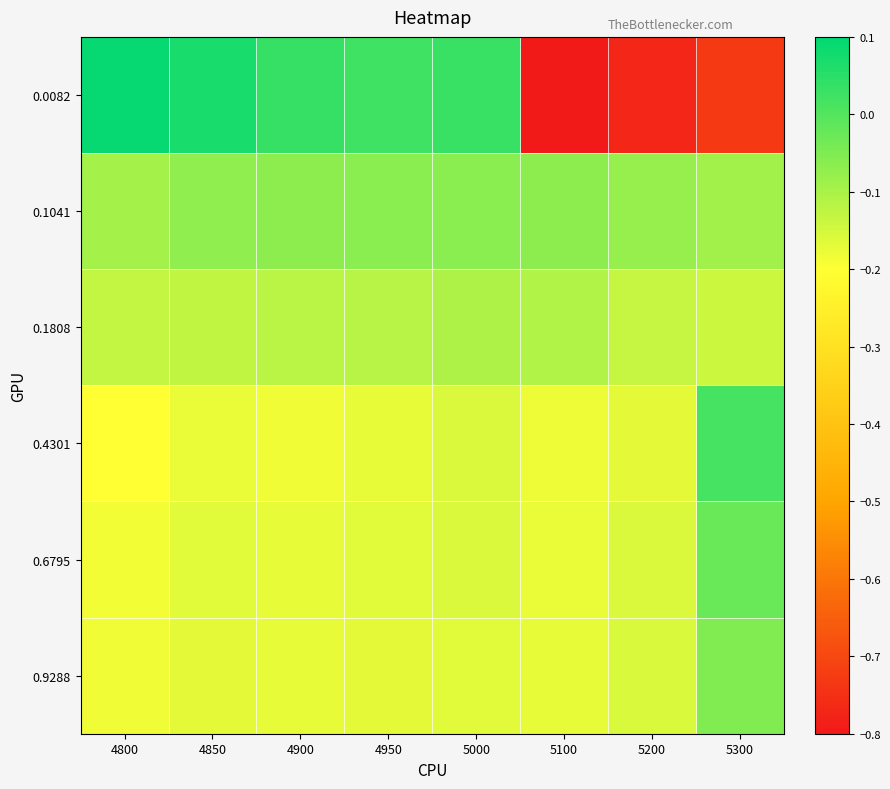

Which has a higher value, 5100 or 4800?

4800